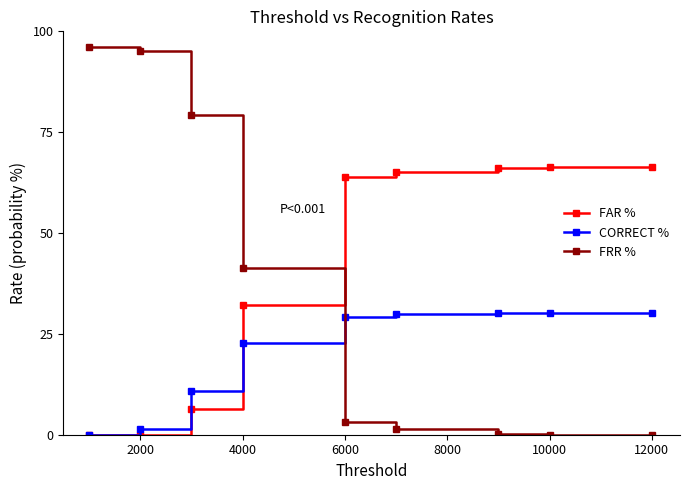

How many categories are shown in the chart?

9